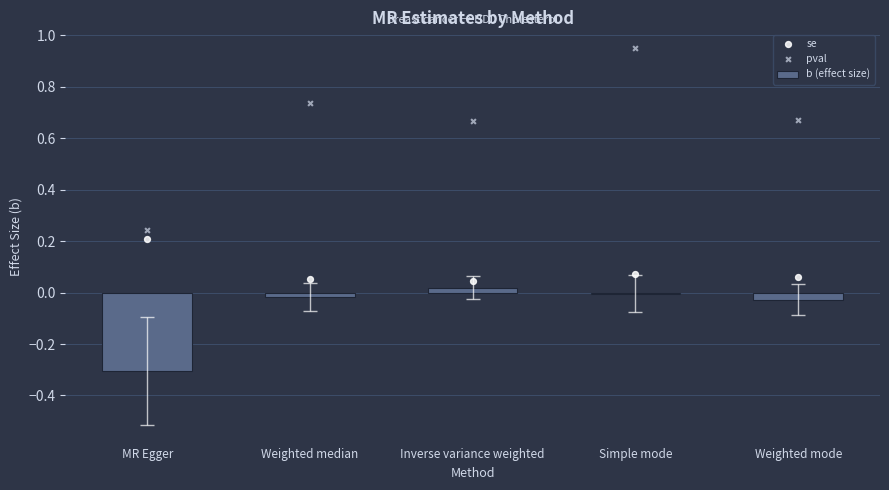

What are all the series names shown in the legend?

b (effect size), se, pval